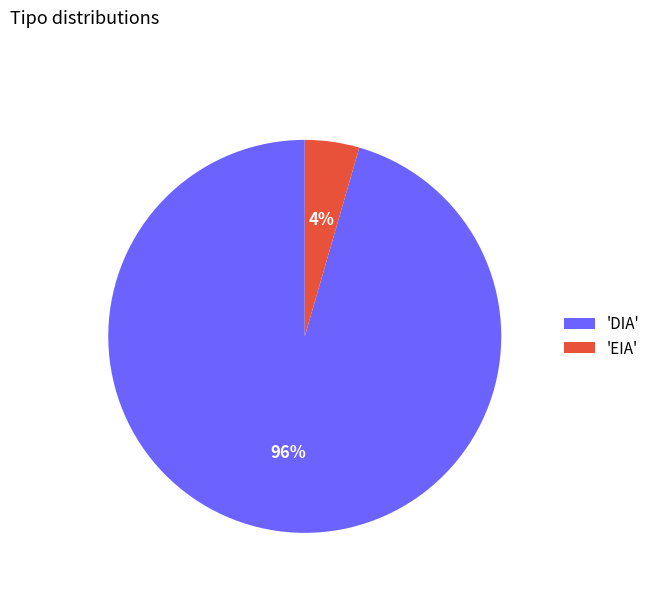

How many slices are in this pie chart?

2